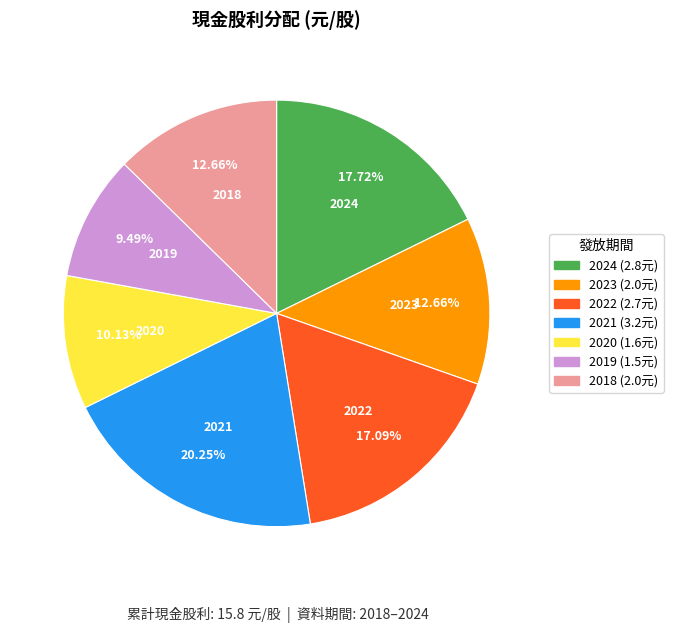

What percentage do 2019 and 2024 together represent?

27.2%